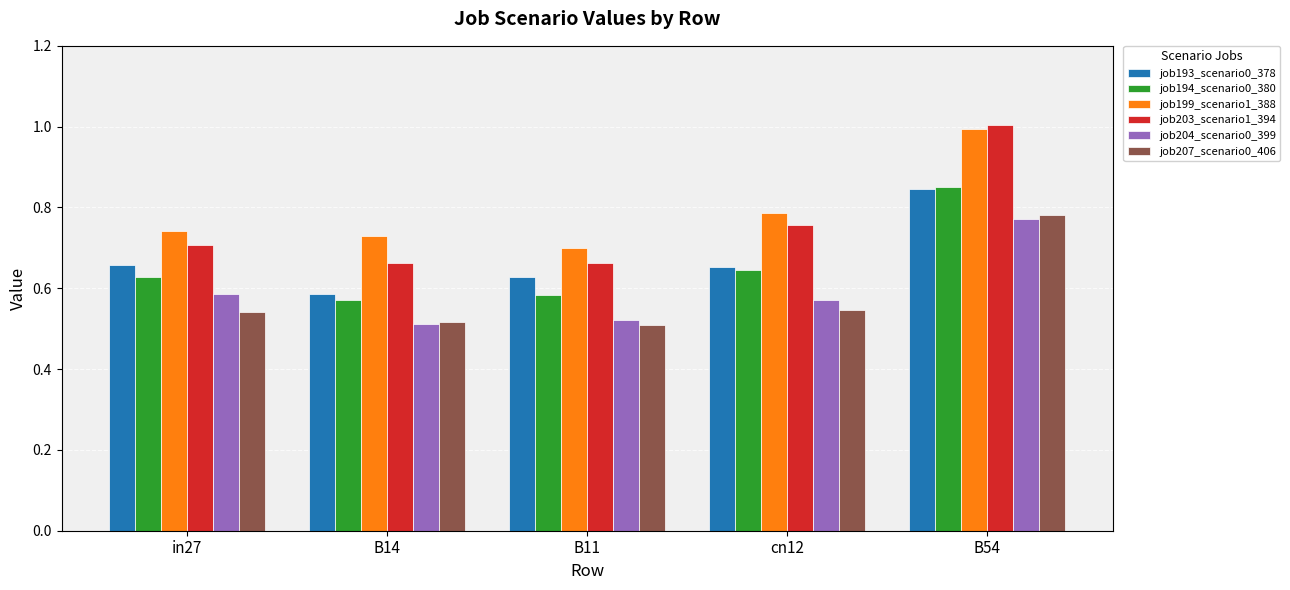

What is the label of the 5th bar from the left?

B54